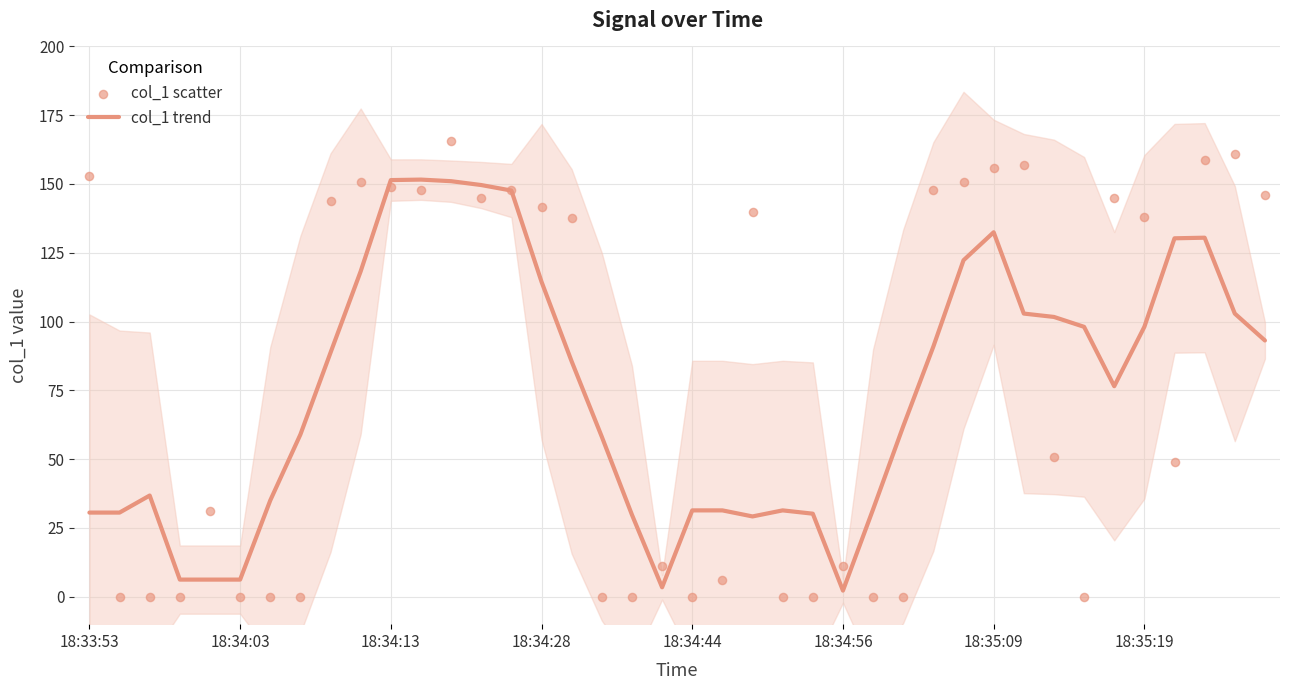

At how many categories does at least one series exceed 132?

20